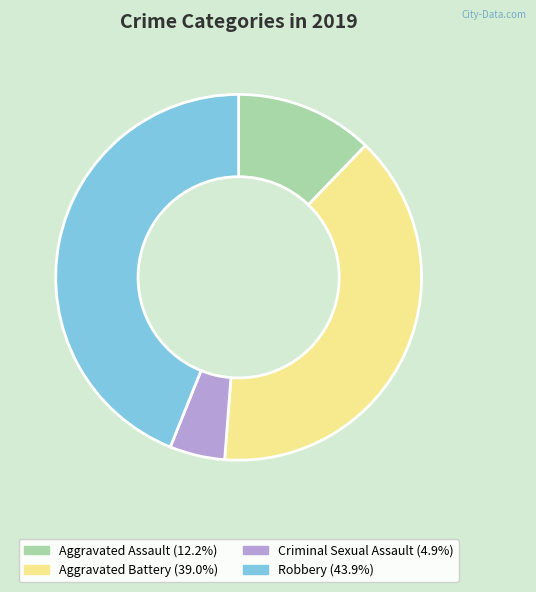

Is there any slice that represents more than half of the pie?

No